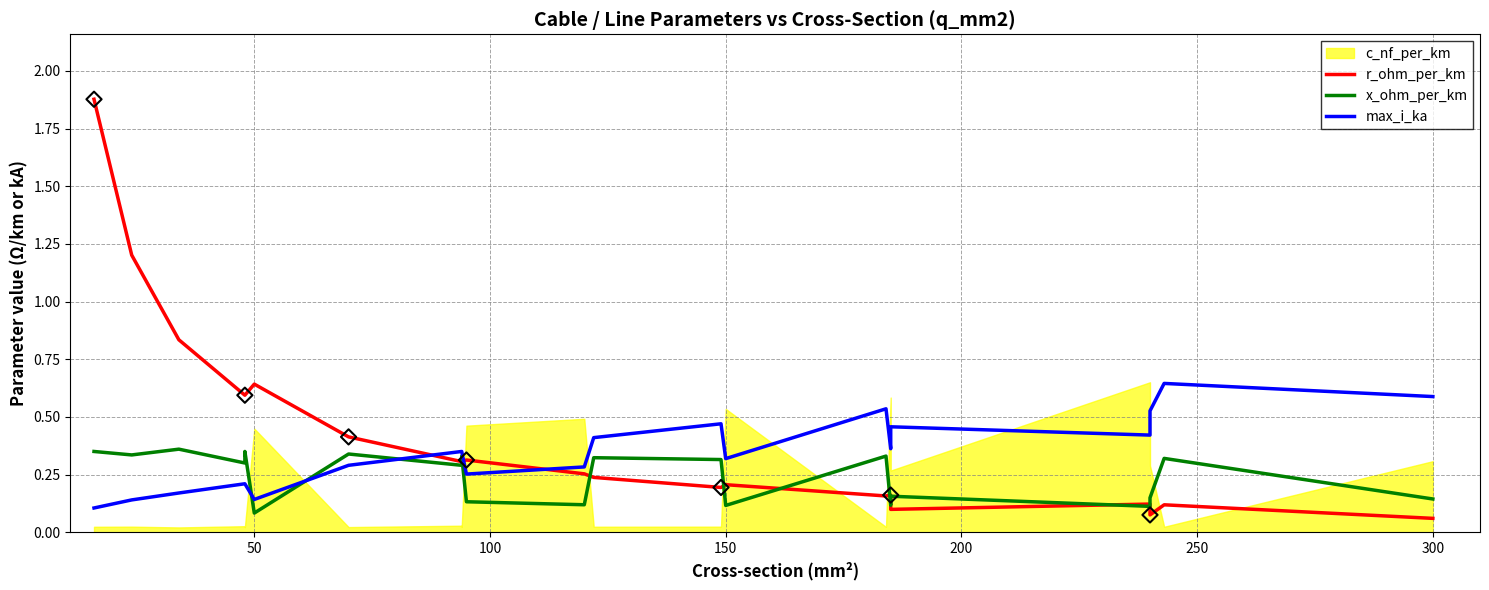

Which series has the largest total across all categories?

r_ohm_per_km